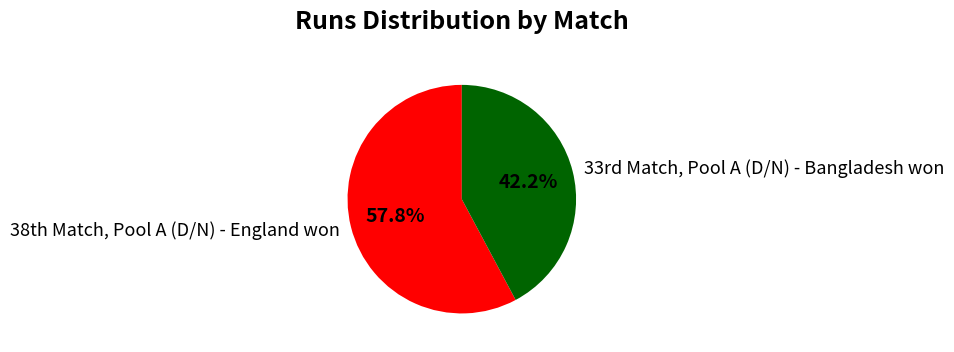

To the nearest percent, what is the difference between the largest and smallest slice percentages?

16%